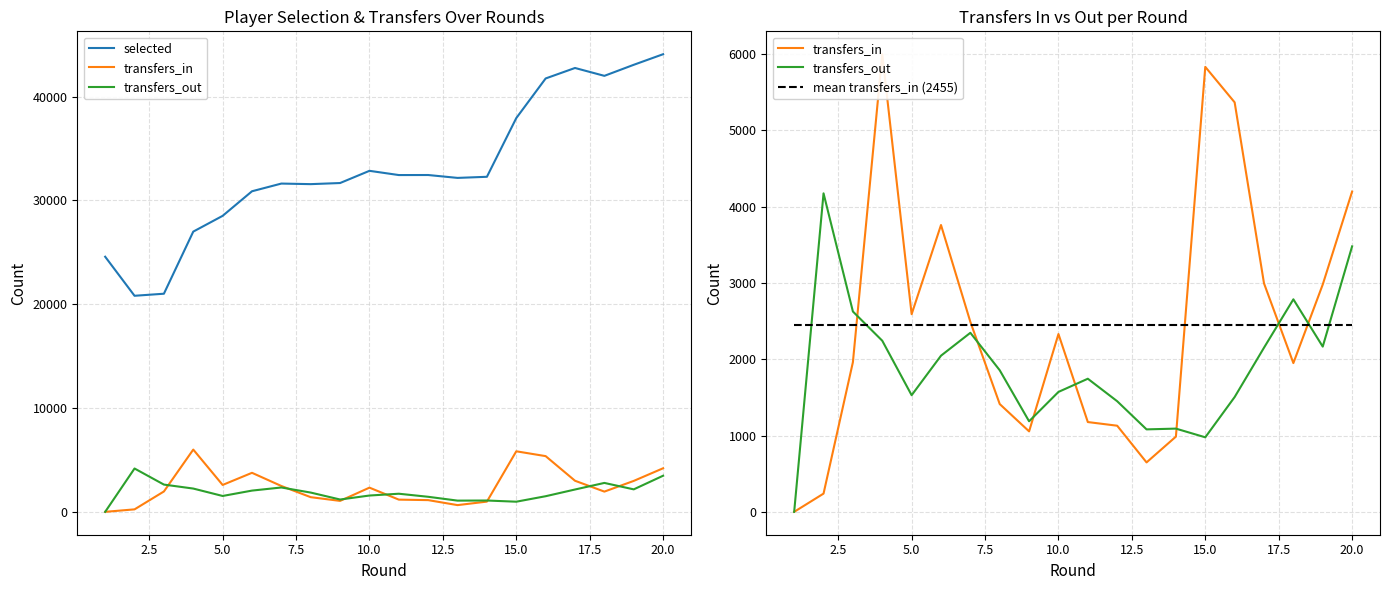

What is the average value of the transfers_out series?

1900.8